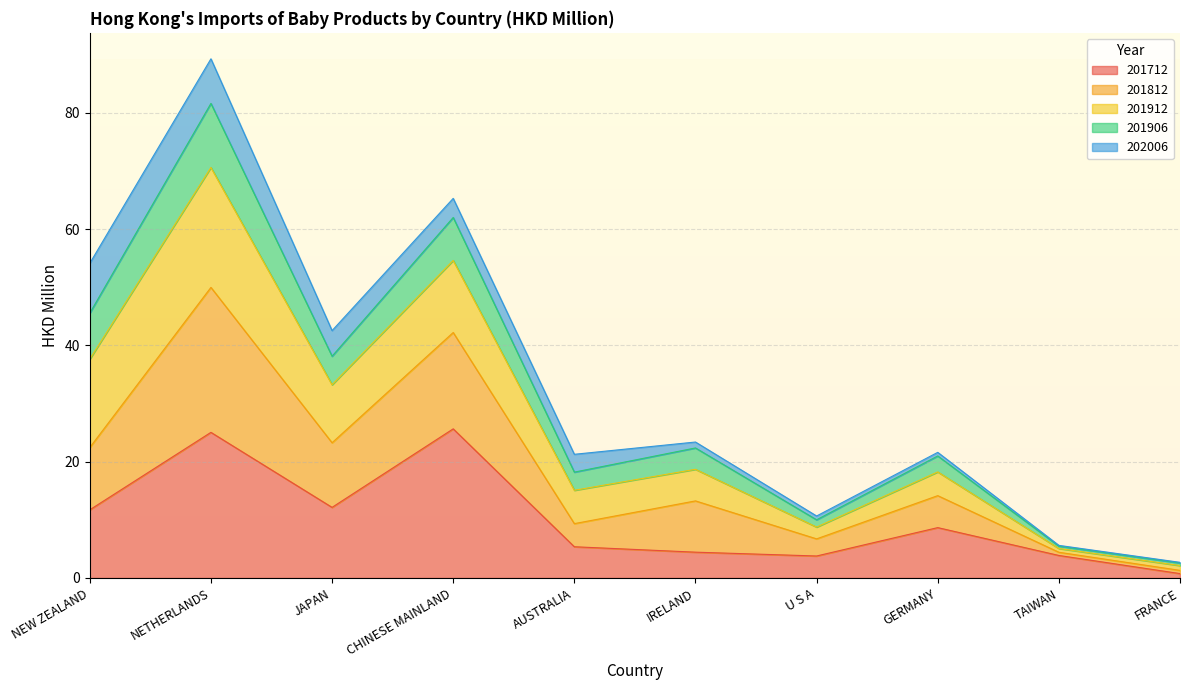

Is it true that 201712 equals 39.4 at NETHERLANDS?

False